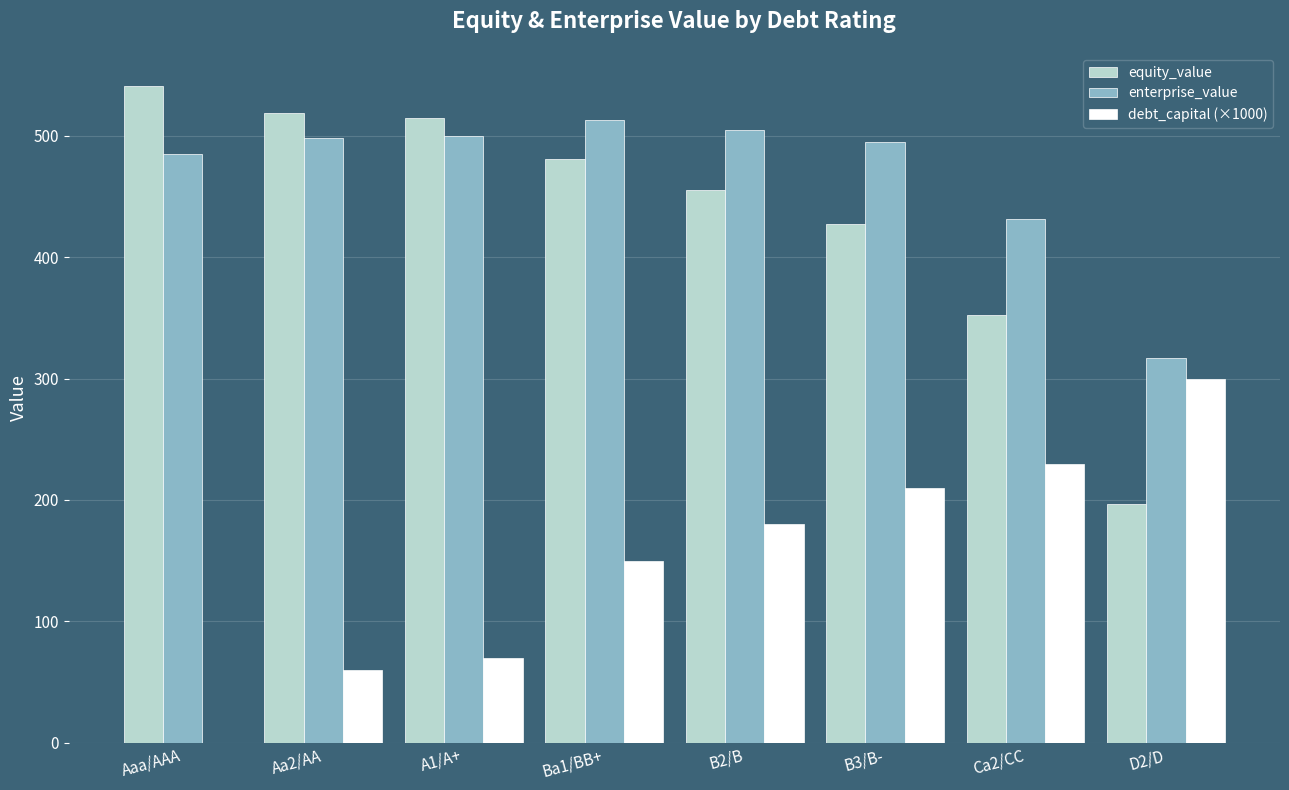

What is the sum of the debt_capital (×1000) values at B2/B and Ba1/BB+?

330.0